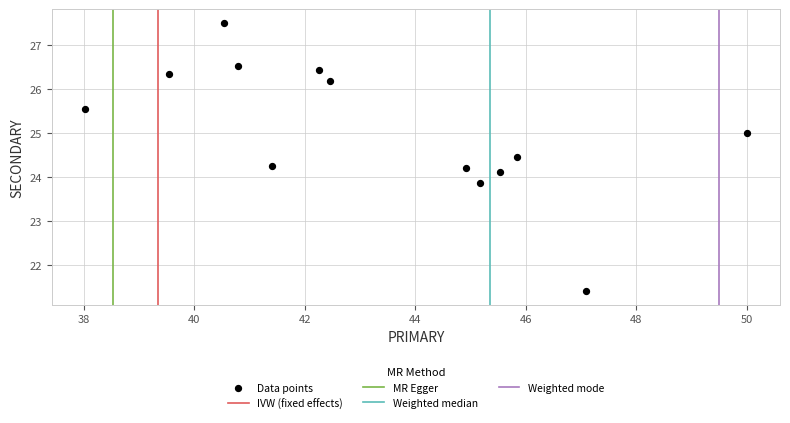

What is the range of Y values (max minus min)?

6.1